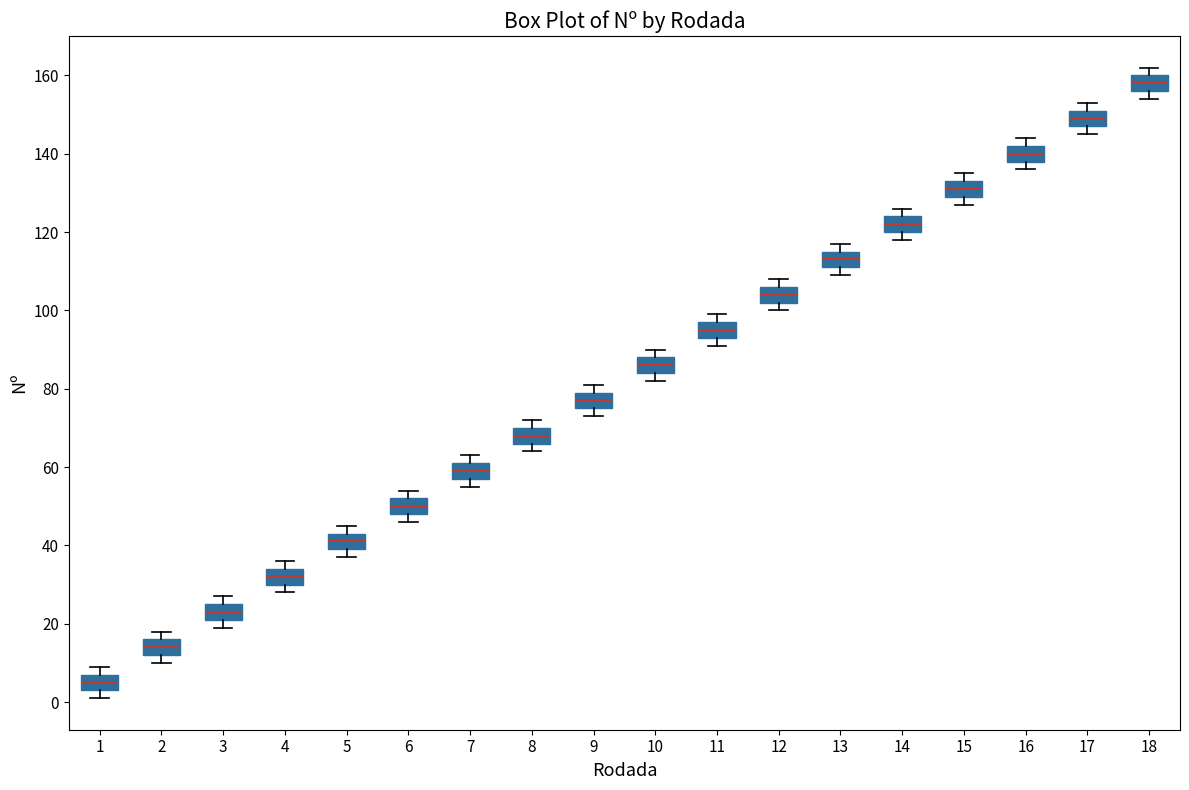

Where does the median line of the box at x = 18 sit on the y-axis? The values are not printed on the chart, so give them approximately, as read against the axis.

158